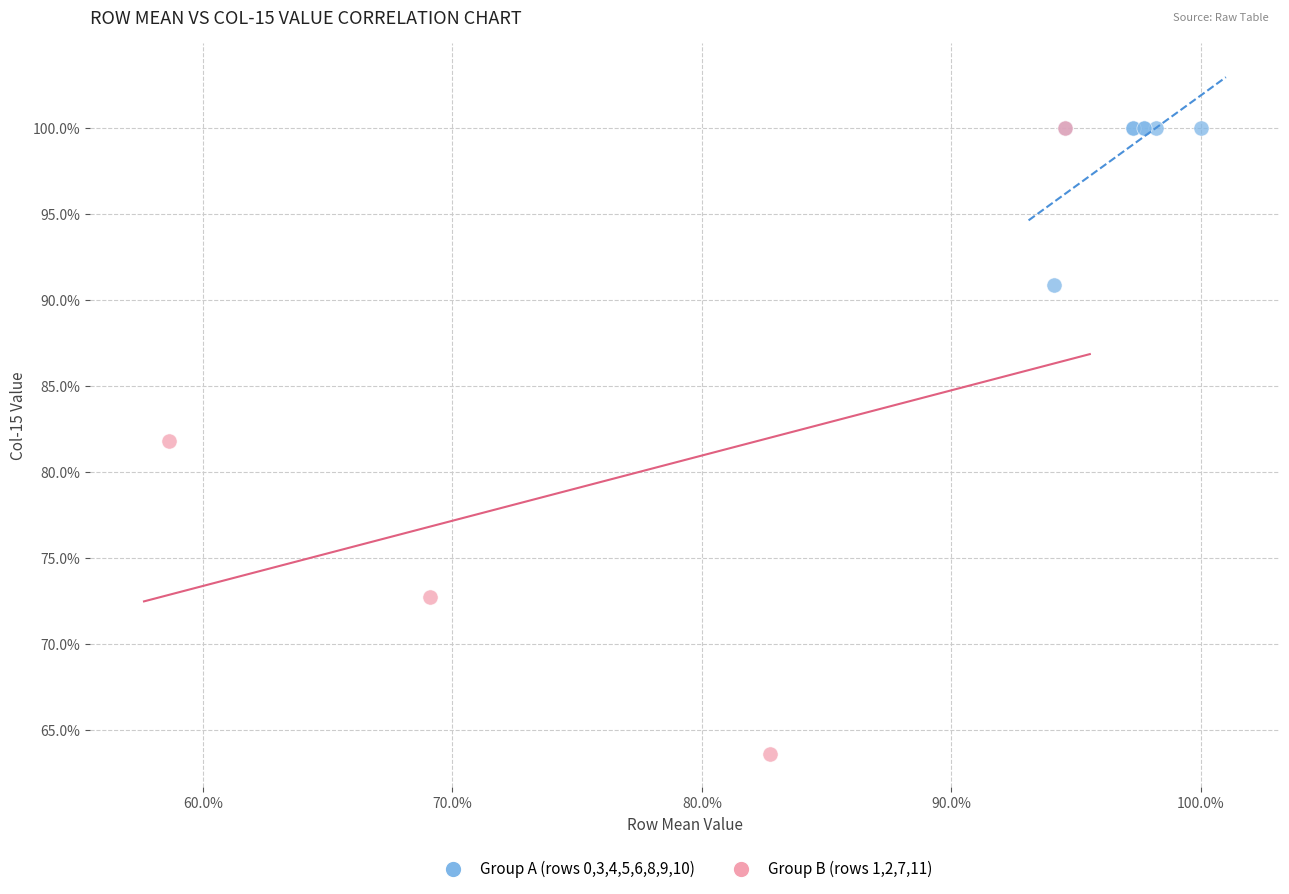

Which series reaches the minimum Y coordinate?

Group B (rows 1,2,7,11)